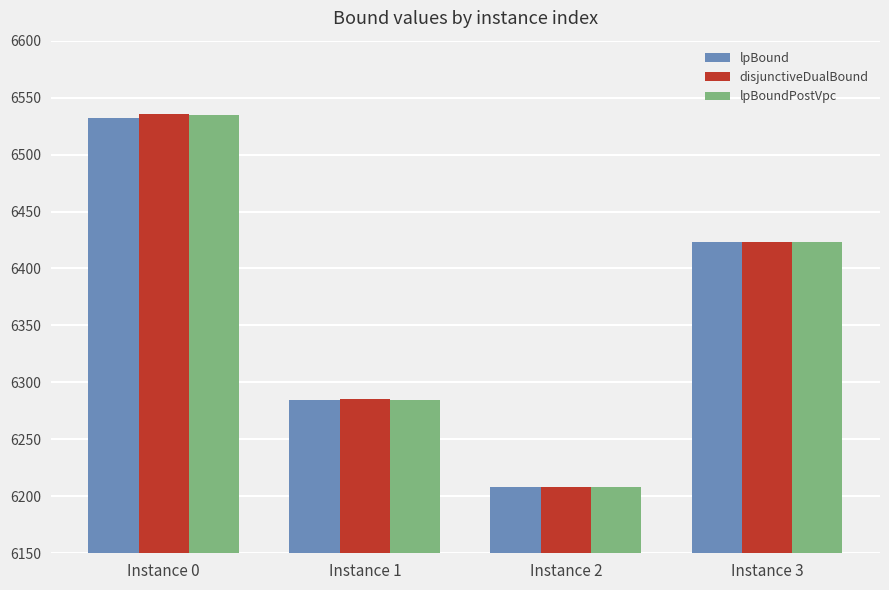

Is the value of disjunctiveDualBound at Instance 0 greater than the value of lpBoundPostVpc at Instance 3?

Yes